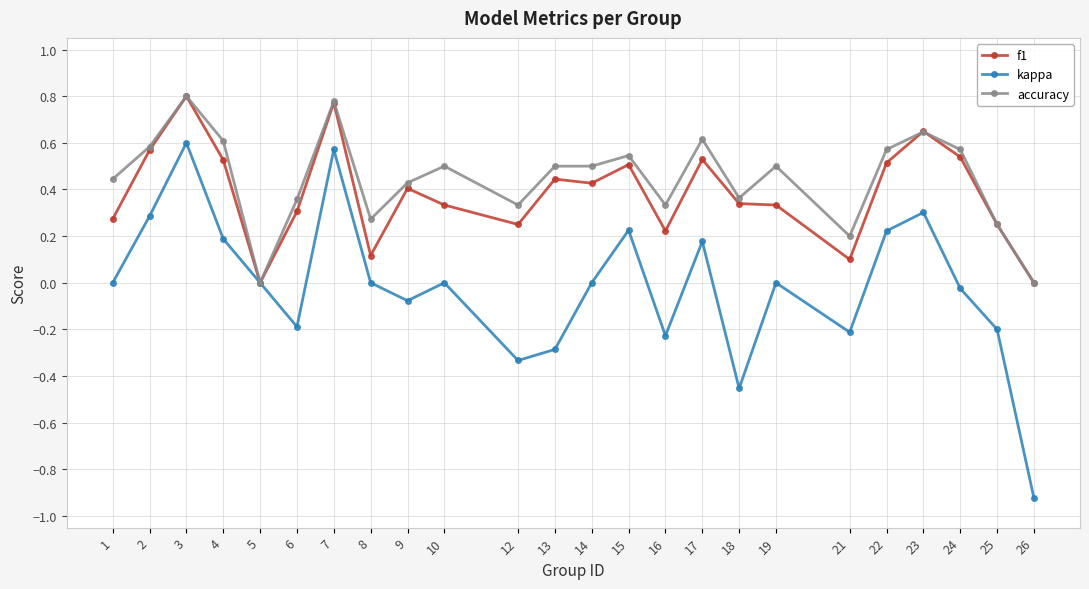

What is the sum of all f1 values?

9.2